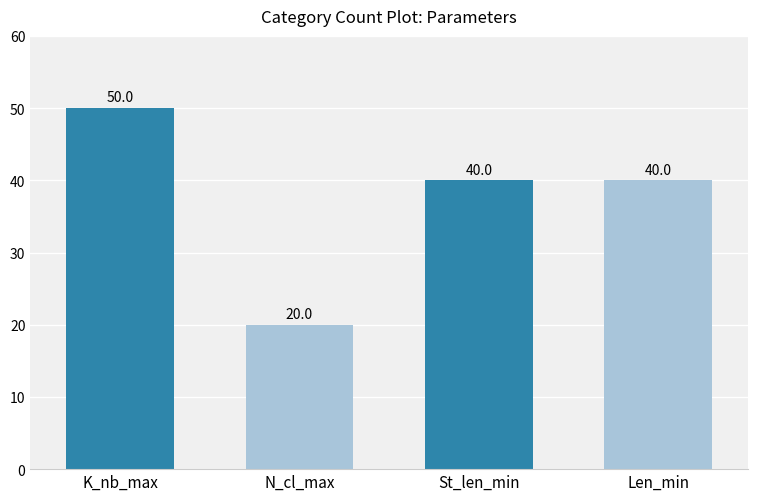

The chart shows a value of 27 at K_nb_max. True or false?

False